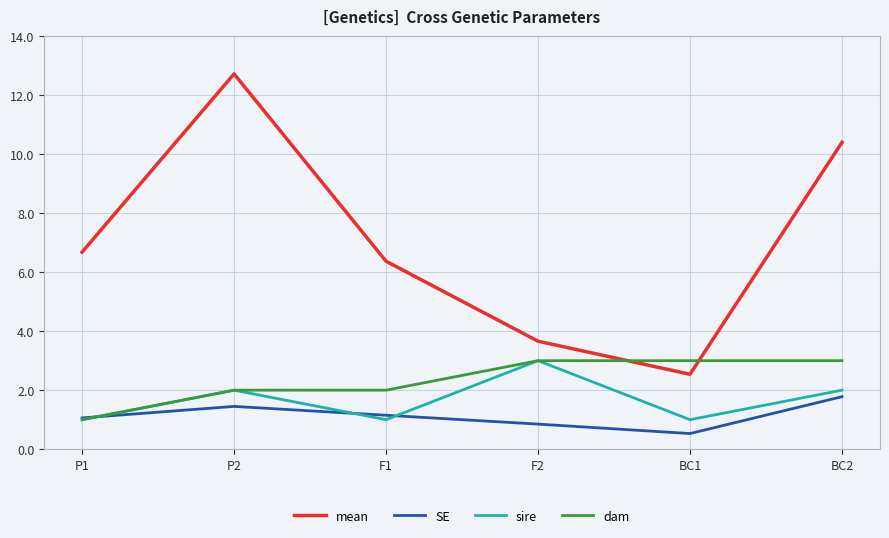

What is the difference between the maximum and minimum values in the dam series?

2.0